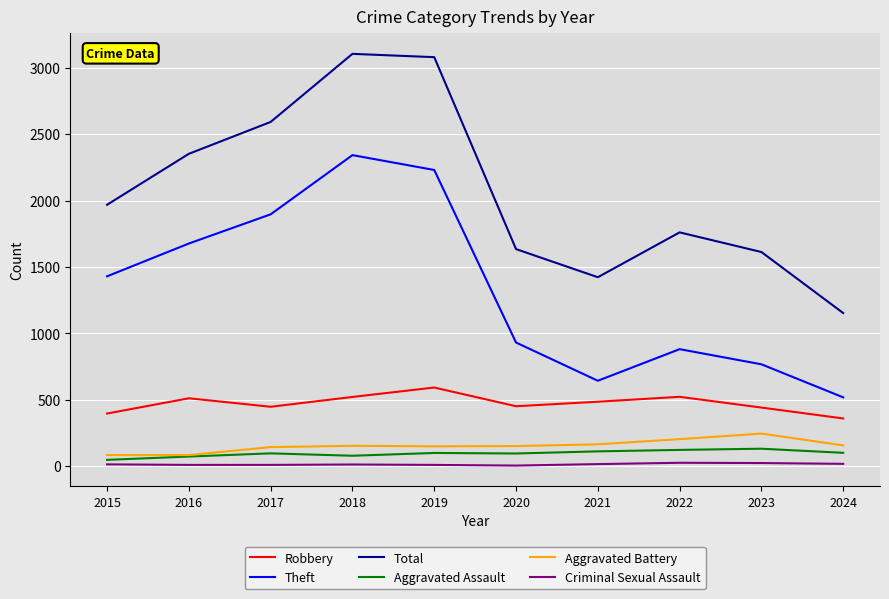

Which series has the largest total across all categories?

Total